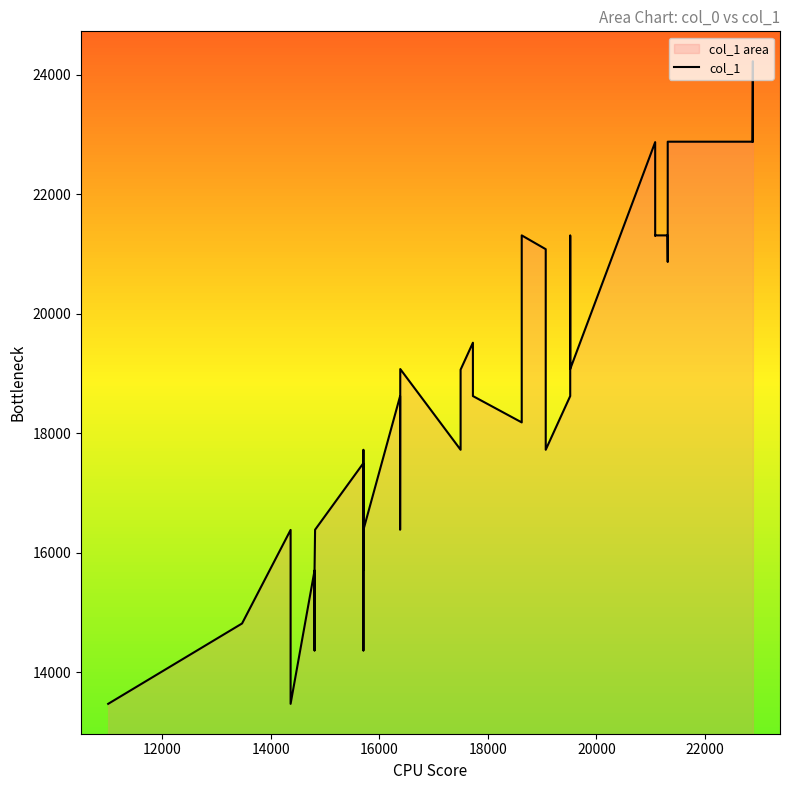

What is the difference between the maximum and minimum values?

10755